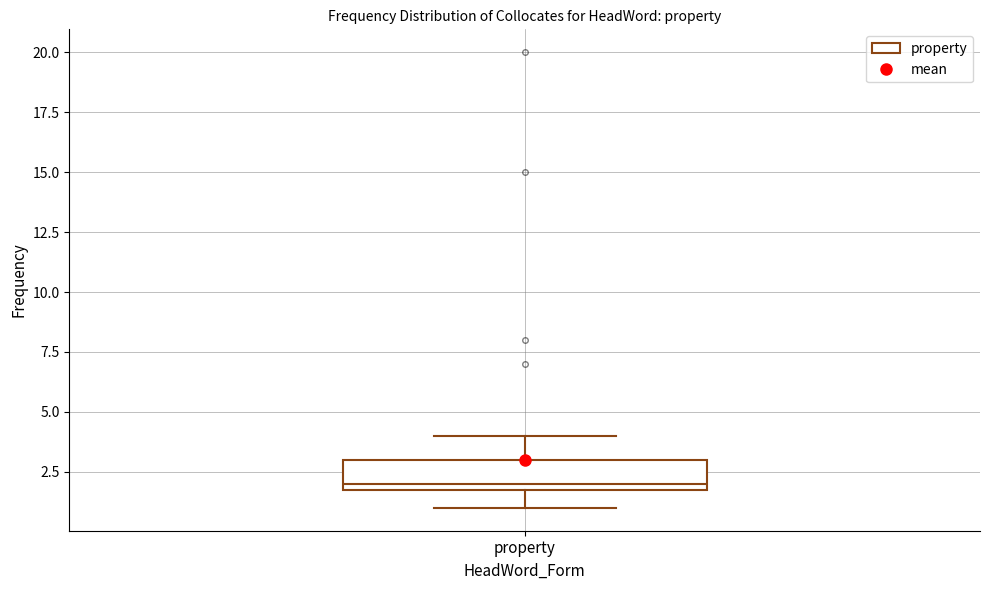

Read this box plot against the y-axis: the position of the median line, the range covered by the box, and the ends of both whiskers. The values are not printed on the chart, so give them approximately, as read against the axis.

median 2 (just above the box's lower edge), box 2 to 3, whiskers 1 to 4